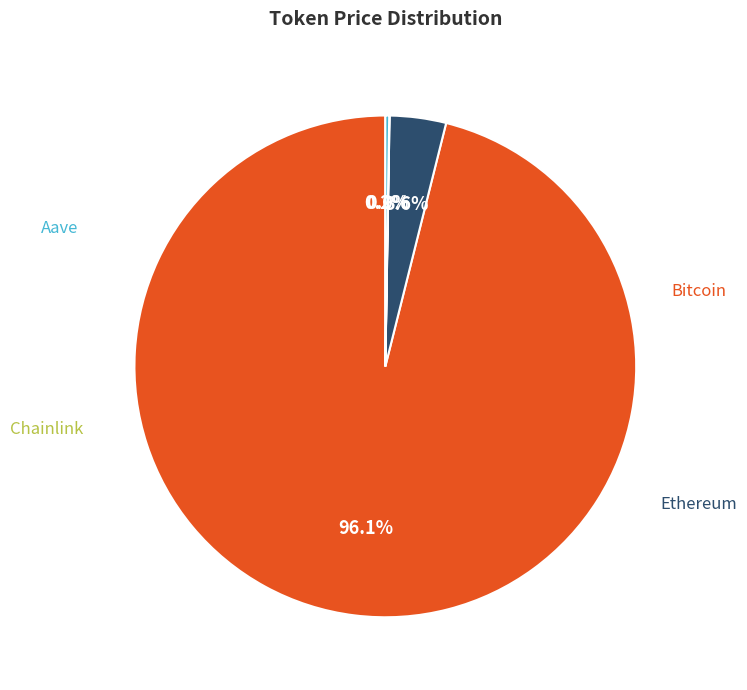

Does any single category account for the majority?

Yes